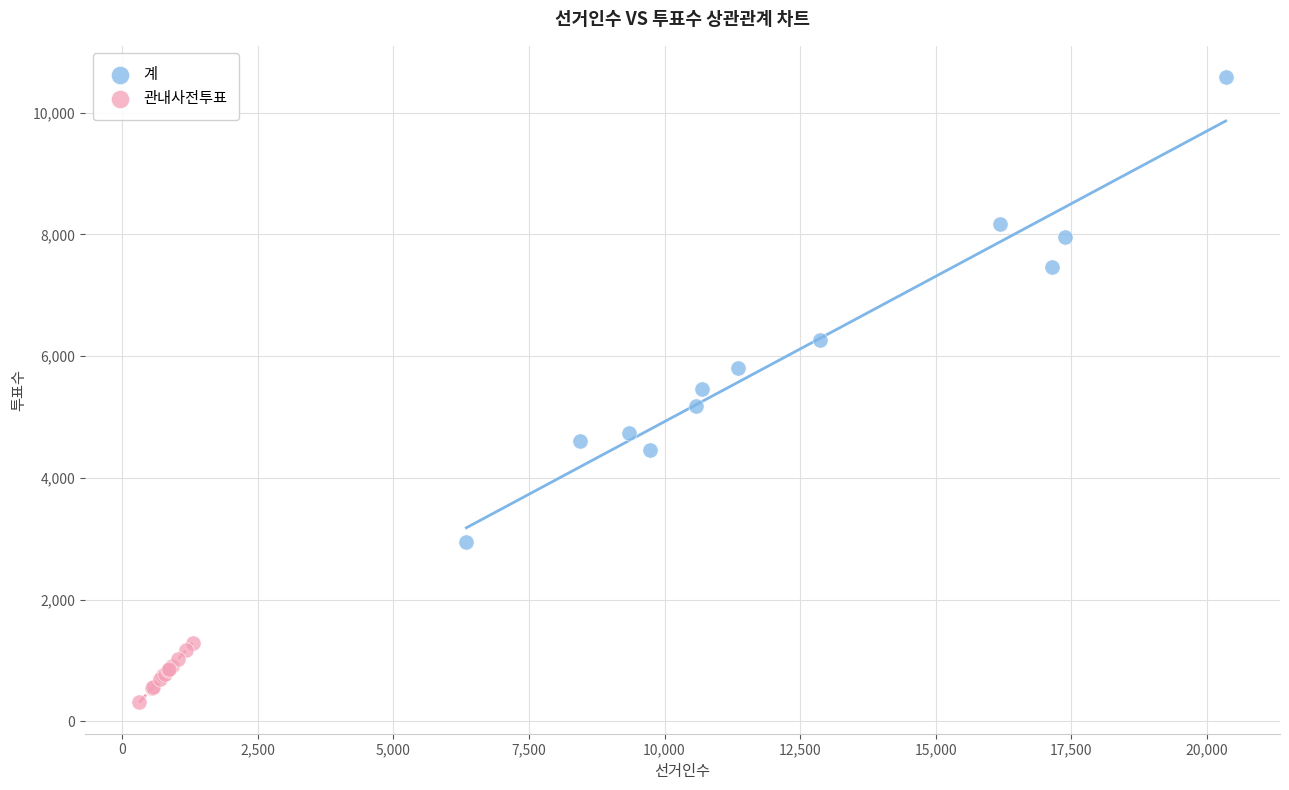

Which series has the largest Y range (max minus min)?

계